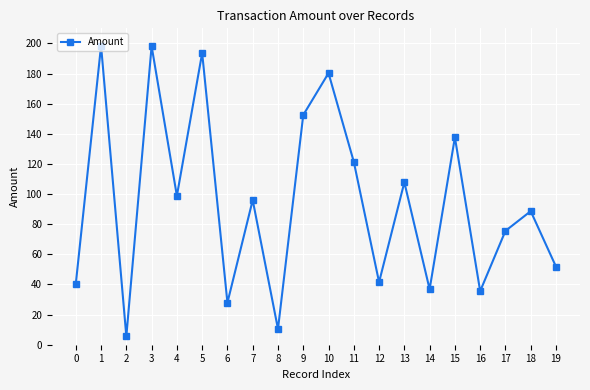

How many interior local valleys (lower than both neighbors) does the data have?

7